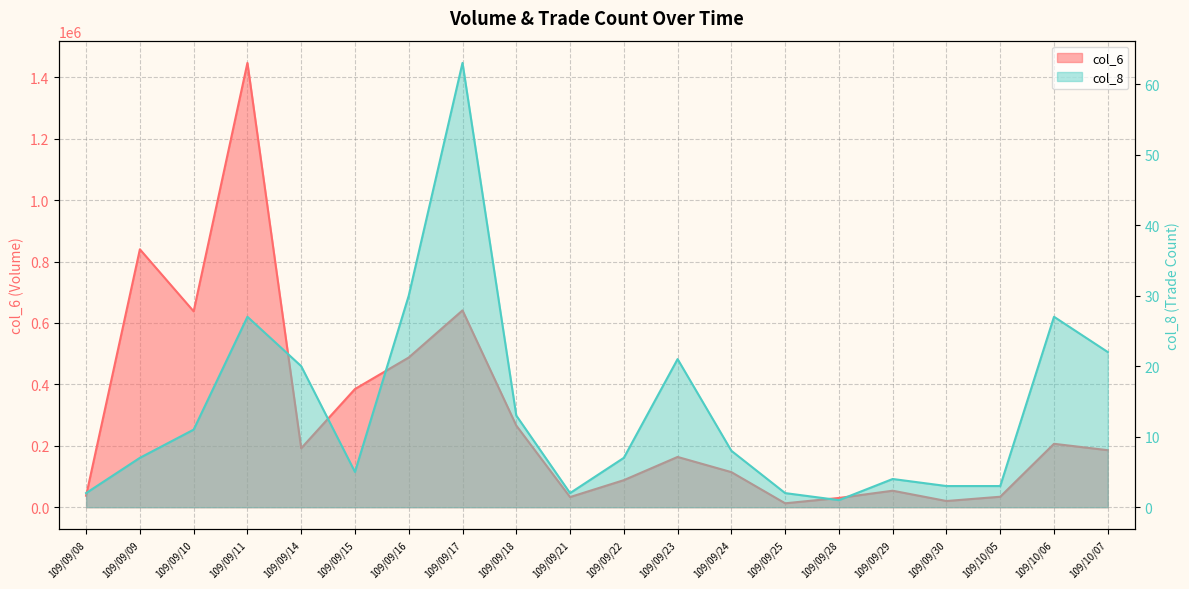

How many interior local valleys does the col_6 series have?

5